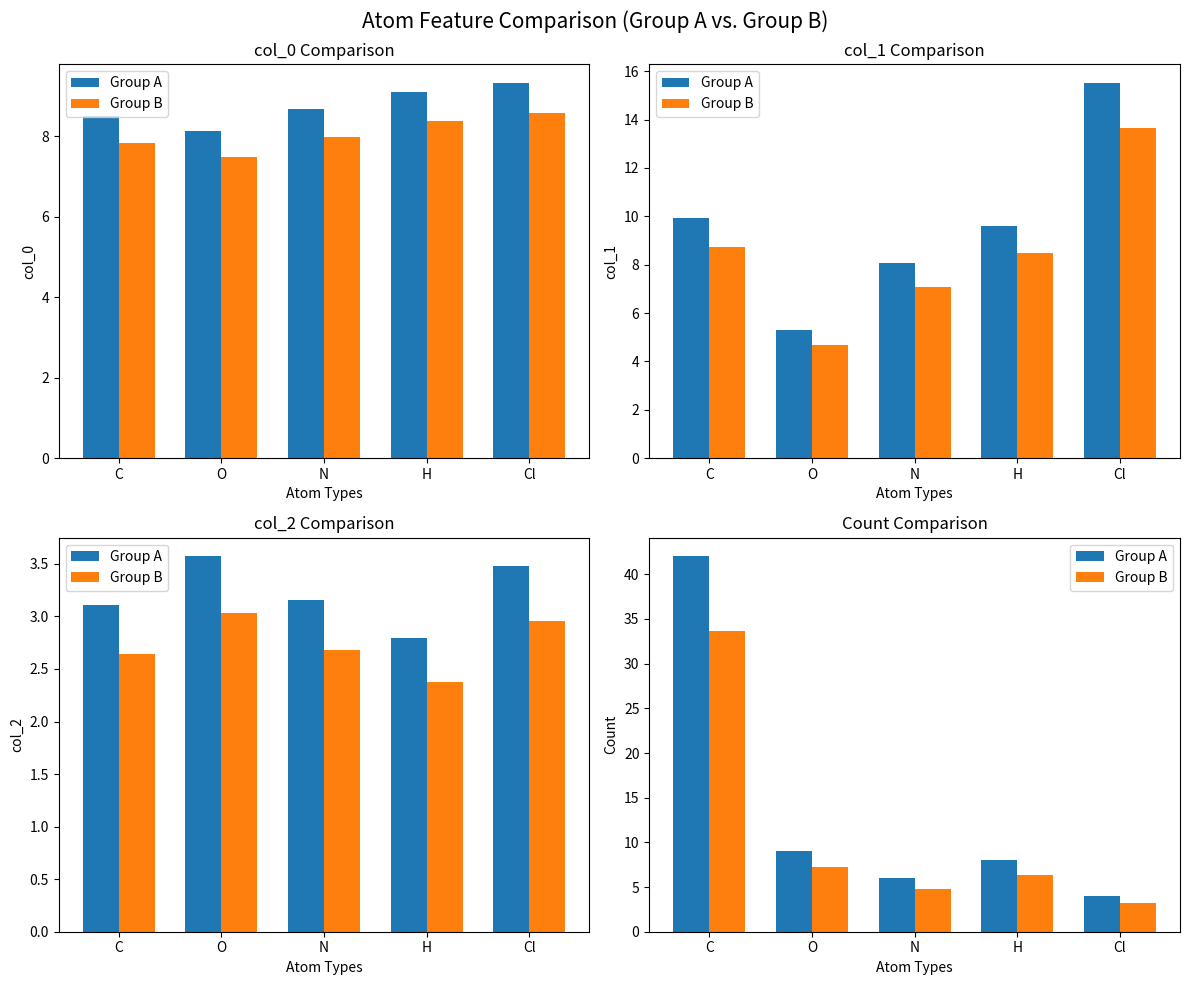

What is the greatest value displayed?

42.0